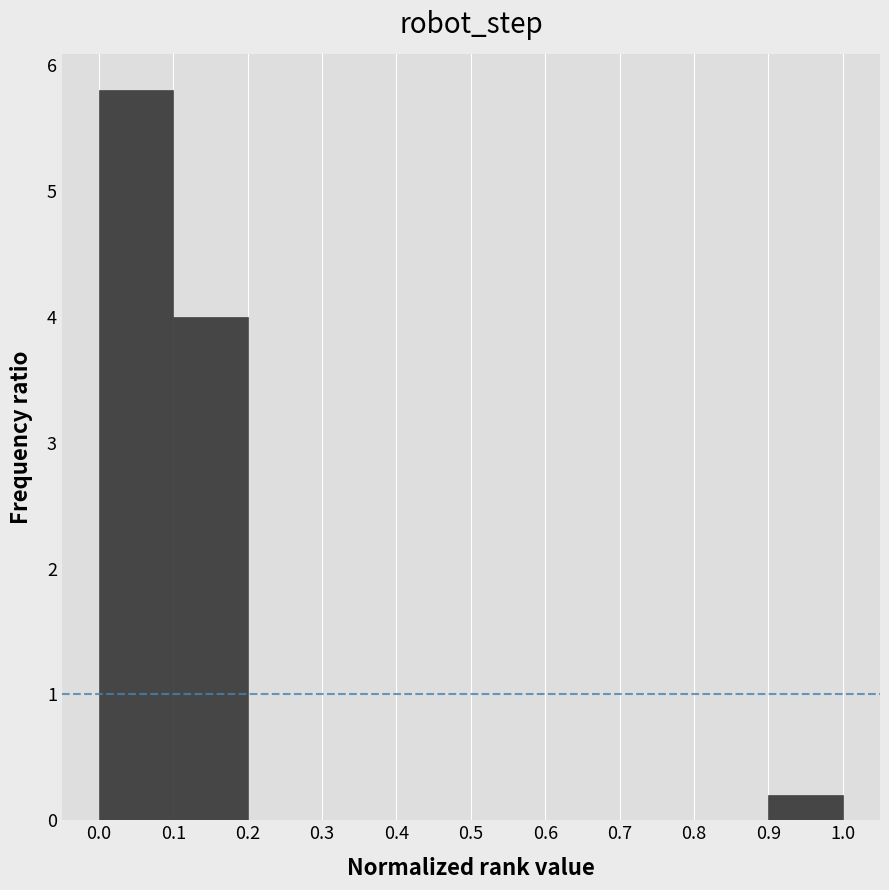

Which range on the x-axis has the tallest bar?

0.0 to 0.1